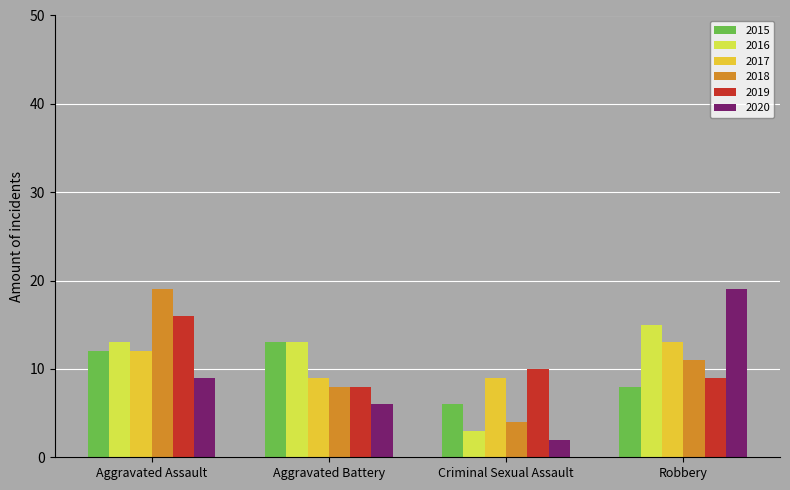

Read the 2015 value at Aggravated Battery.

13